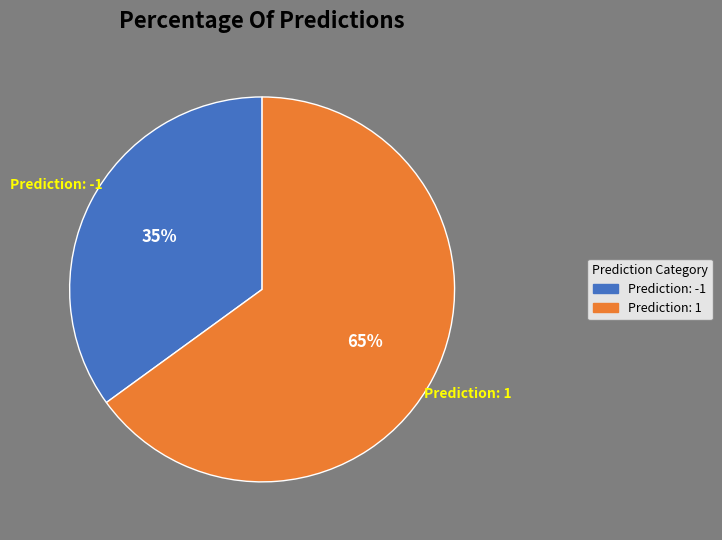

Does any single category account for the majority?

Yes